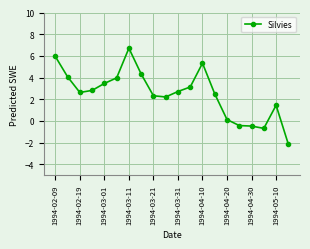

What is the sum of all values?

50.0